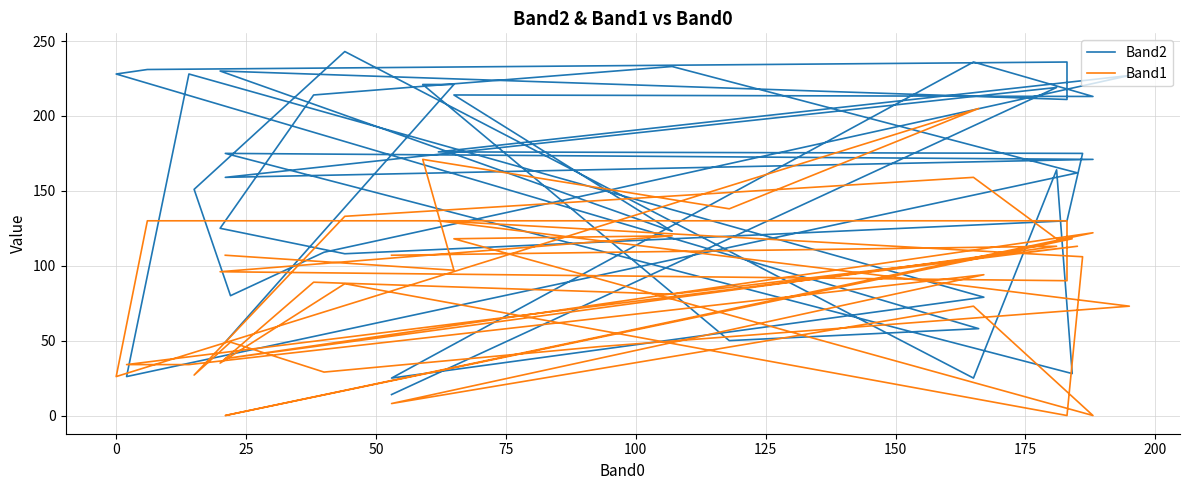

Reading right to left, transcribe all the data shown in this chart.

Band2: 14	219	159	171	175	28	164	25	243	151	80	109	149	227	176	175	130	108	125	214	233	162	26	228	79	25	236	213	214	123	230	211	236	231	228	58	50	221	221	49
Band1: 107	113	38	122	0	118	118	159	133	27	49	29	46	73	130	106	0	88	35	89	81	113	34	34	94	8	73	0	118	120	96	90	130	130	26	205	138	171	97	107